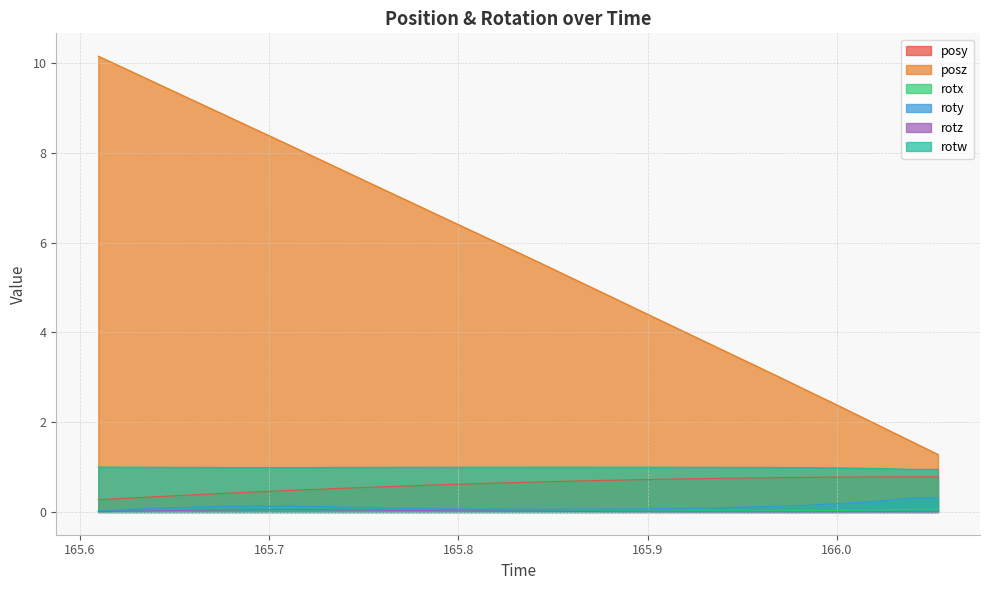

Which category has the highest value in the rotw series?

165.6096